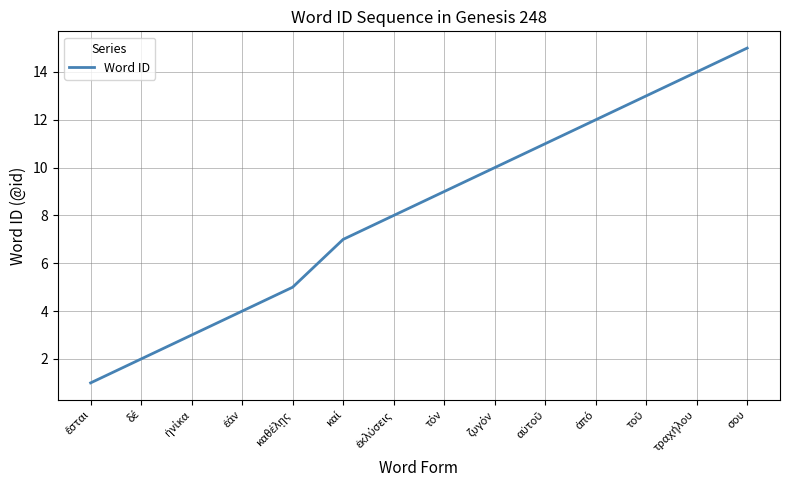

At which category does the chart reach its peak across all series?

σου